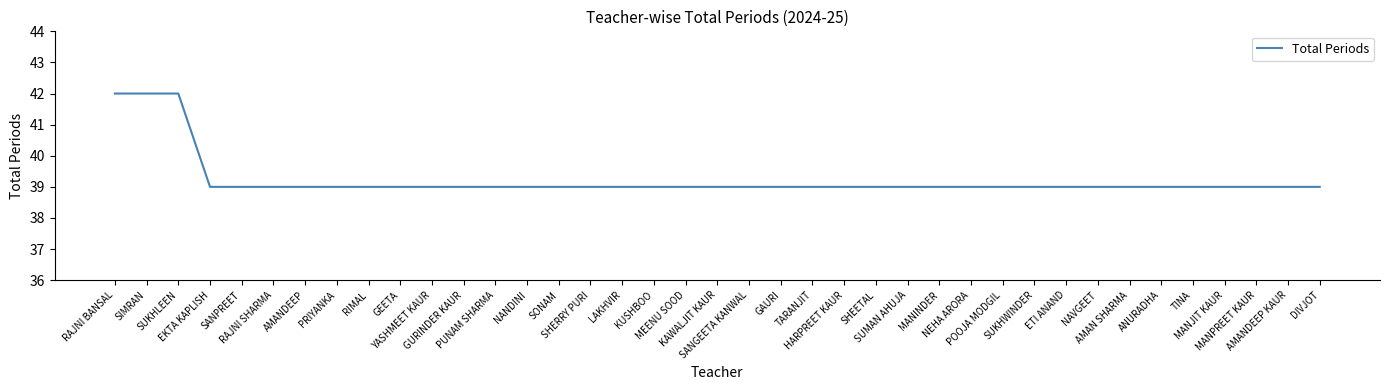

What is the greatest value displayed?

42